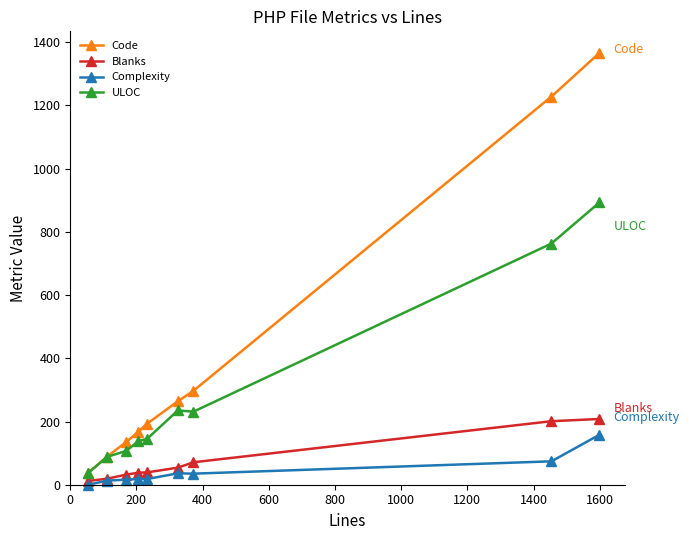

Does the chart display data point markers on the line(s)?

Yes